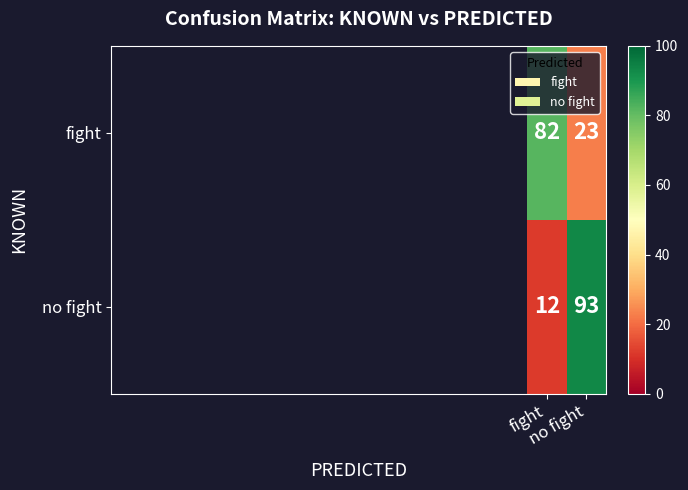

What is the minimum value shown in the chart?

12